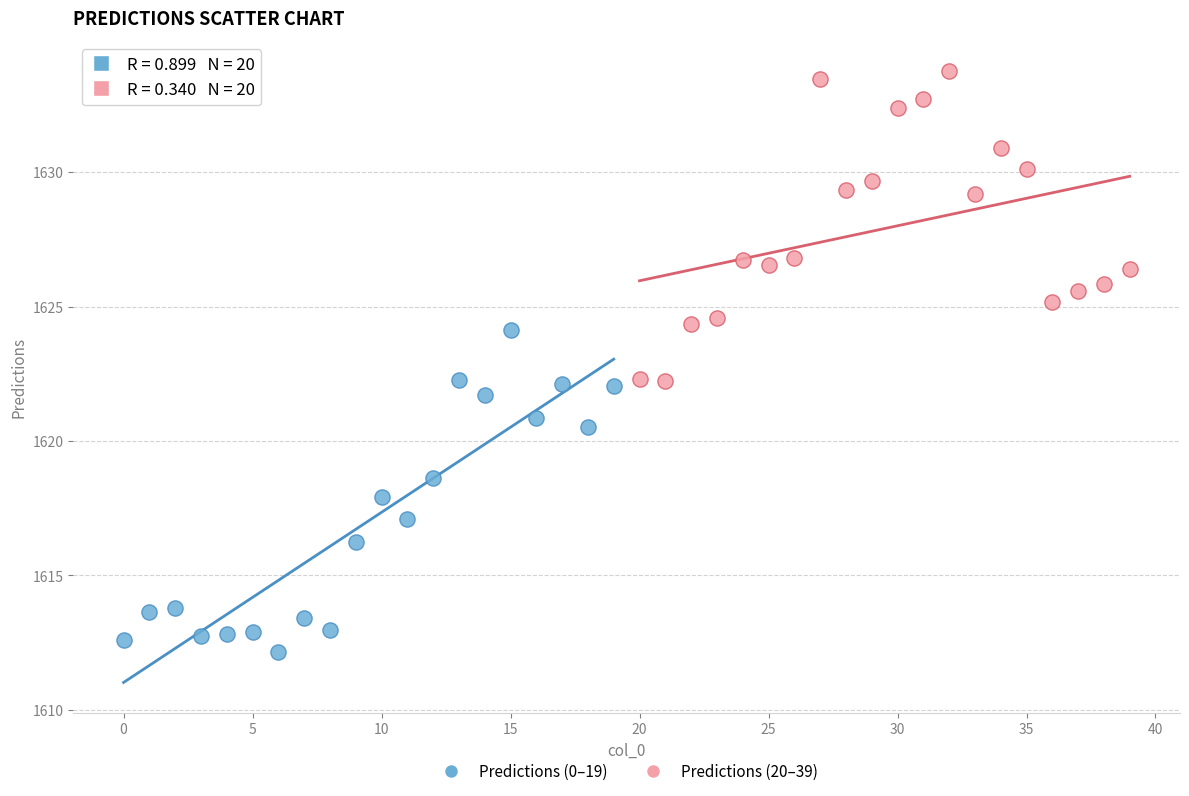

Which series contains the lowest Y value?

Predictions (0–19)